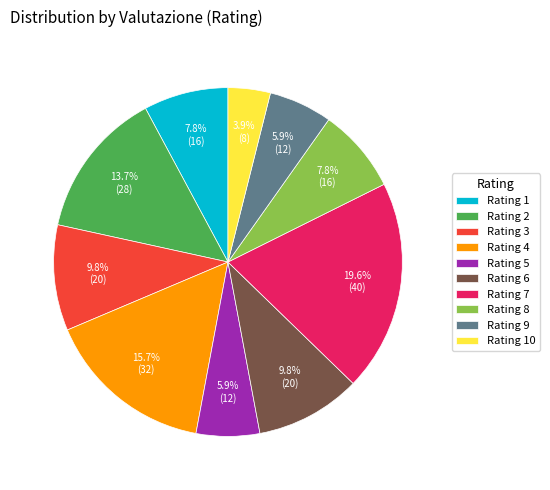

Approximately how many times larger is the value at Rating 5 compared to Rating 1?

0.8